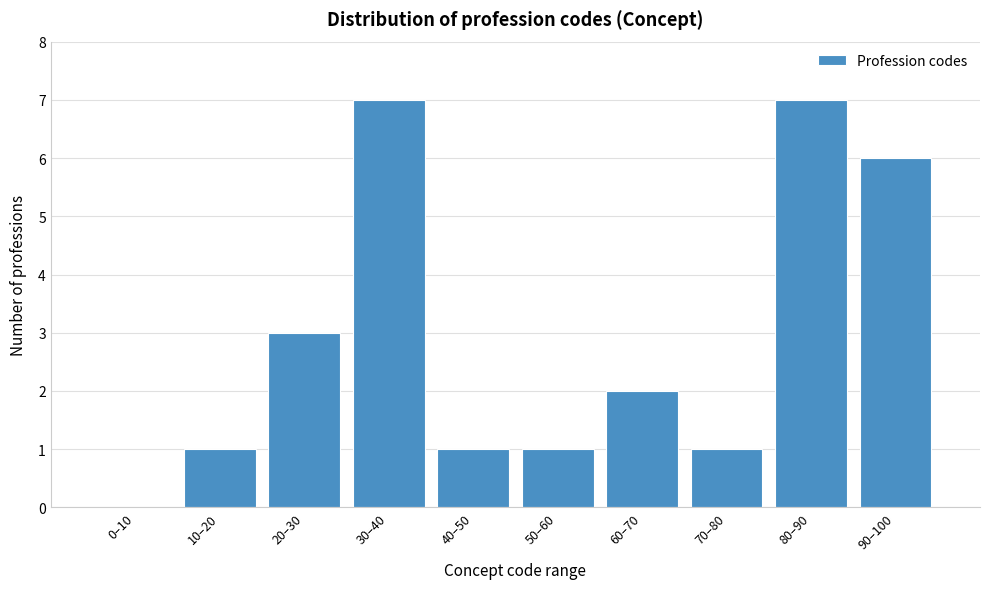

Reading left to right, what are all the values shown in this chart?

0–10=0	10–20=1	20–30=3	30–40=7	40–50=1	50–60=1	60–70=2	70–80=1	80–90=7	90–100=6